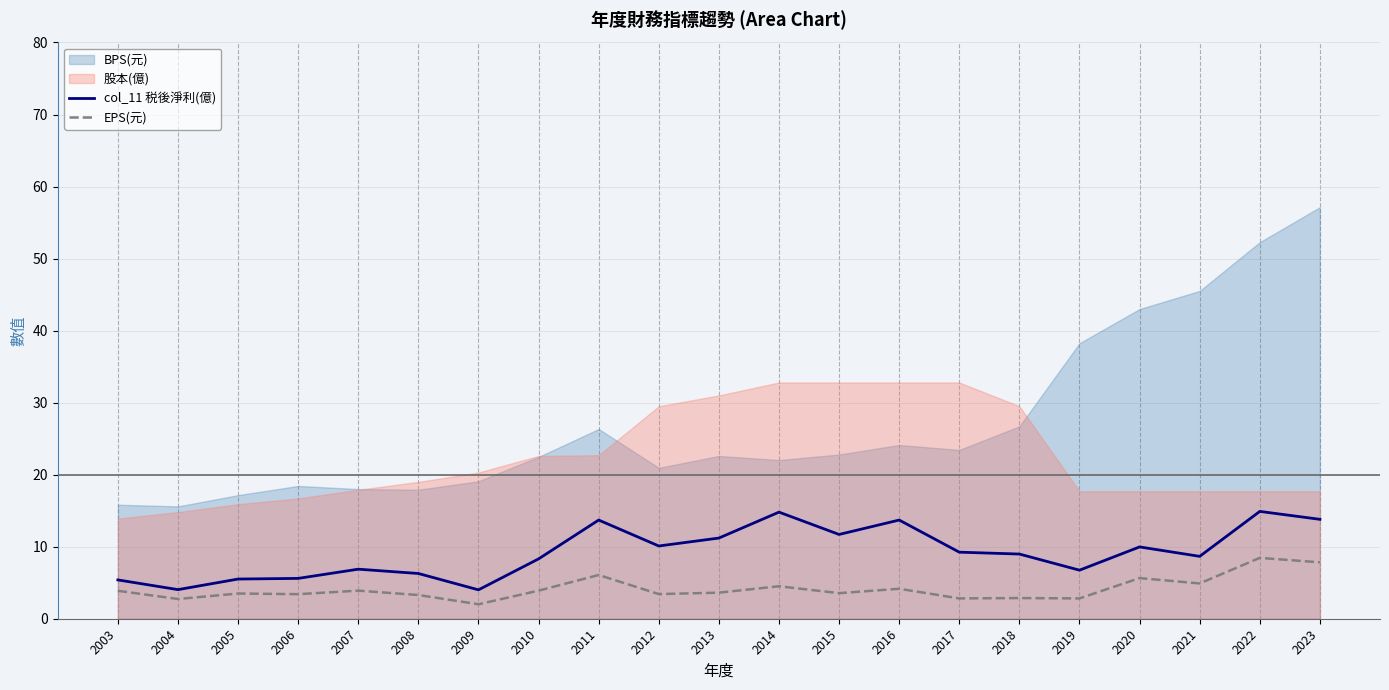

How many data points in col_11 税後淨利(億) are less than 8?

8